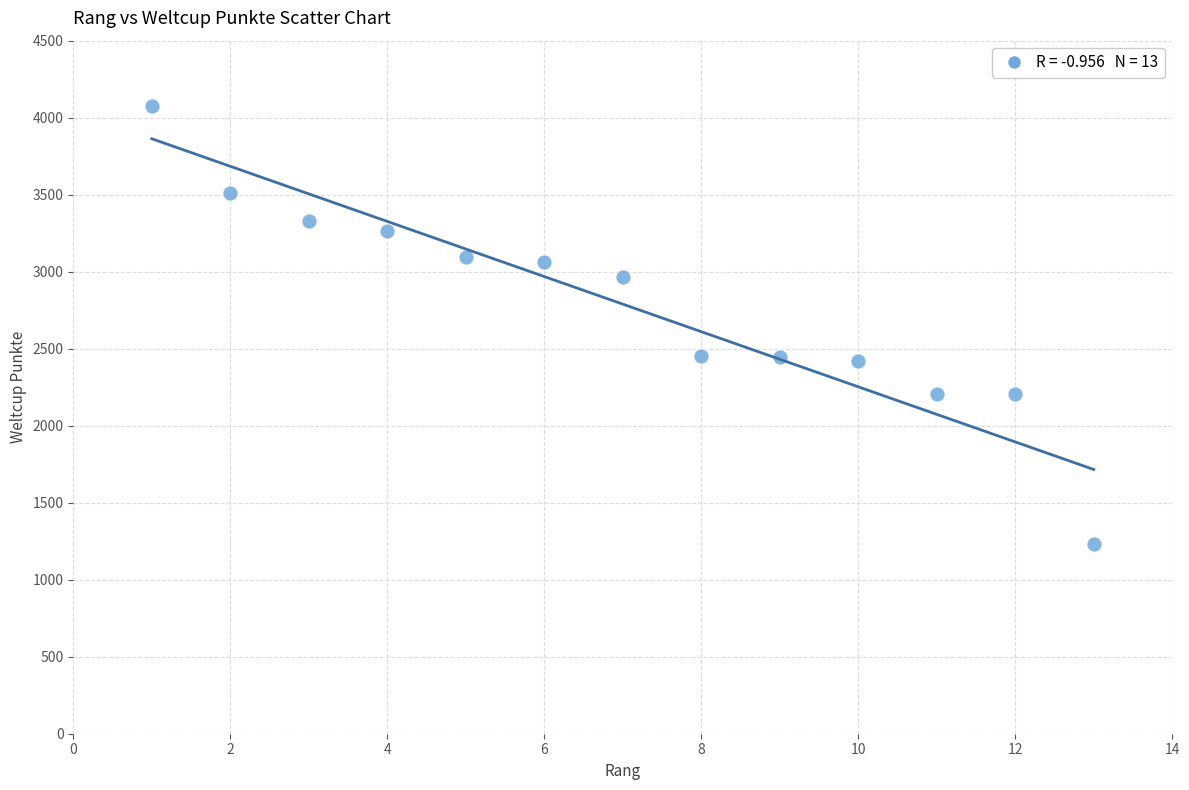

What is the range of Y values (max minus min)?

2845